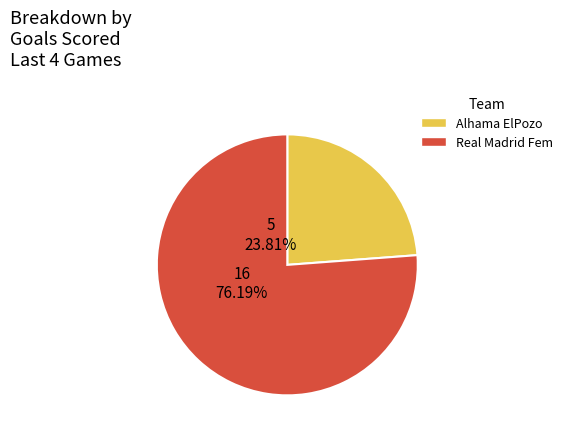

True or false: Alhama ElPozo accounts for 24% of the total.

True